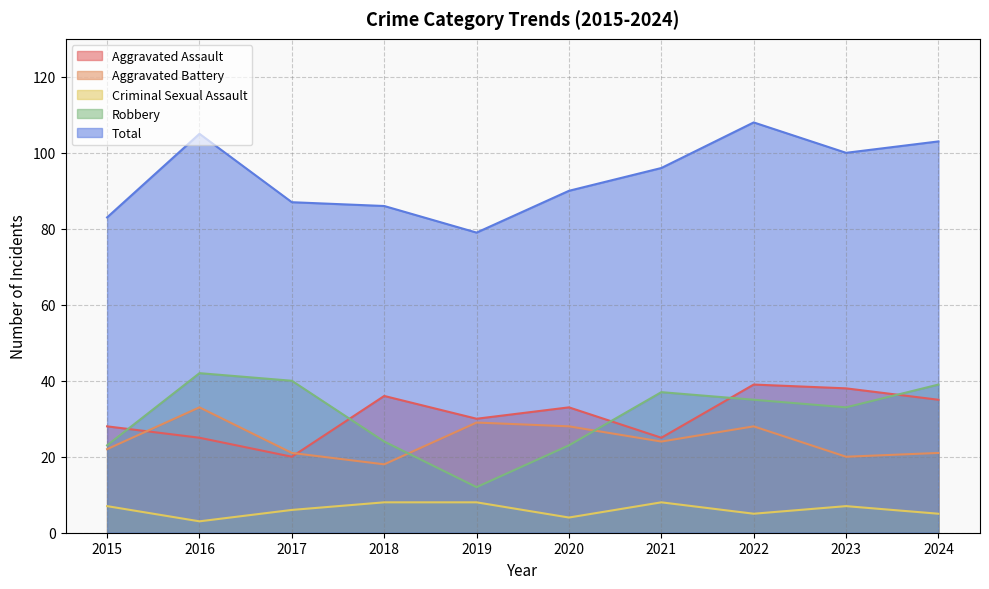

Reading right to left, list all the values displayed in this chart.

Aggravated Assault: 35	38	39	25	33	30	36	20	25	28
Aggravated Battery: 21	20	28	24	28	29	18	21	33	22
Criminal Sexual Assault: 5	7	5	8	4	8	8	6	3	7
Robbery: 39	33	35	37	23	12	24	40	42	23
Total: 103	100	108	96	90	79	86	87	105	83